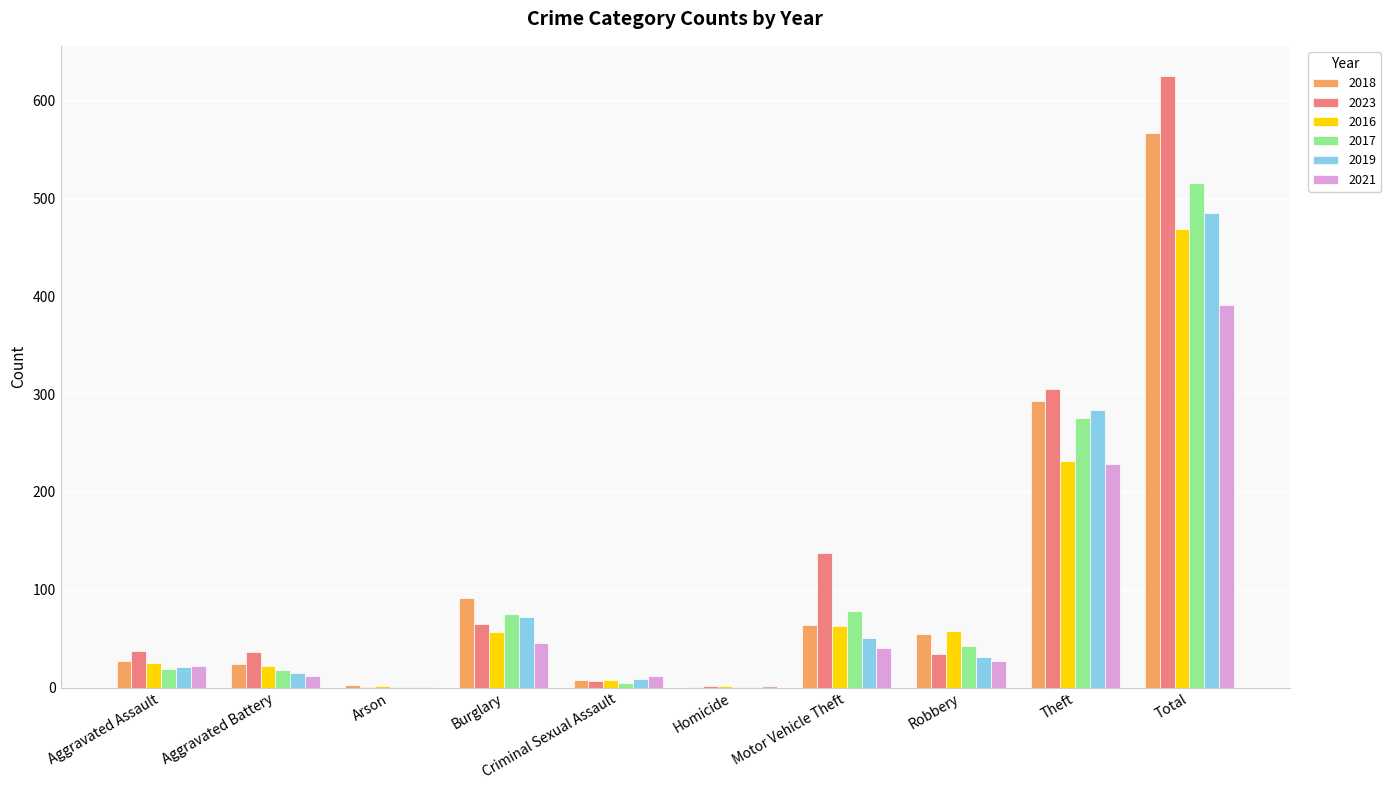

At which label does 2017 reach its peak?

Total